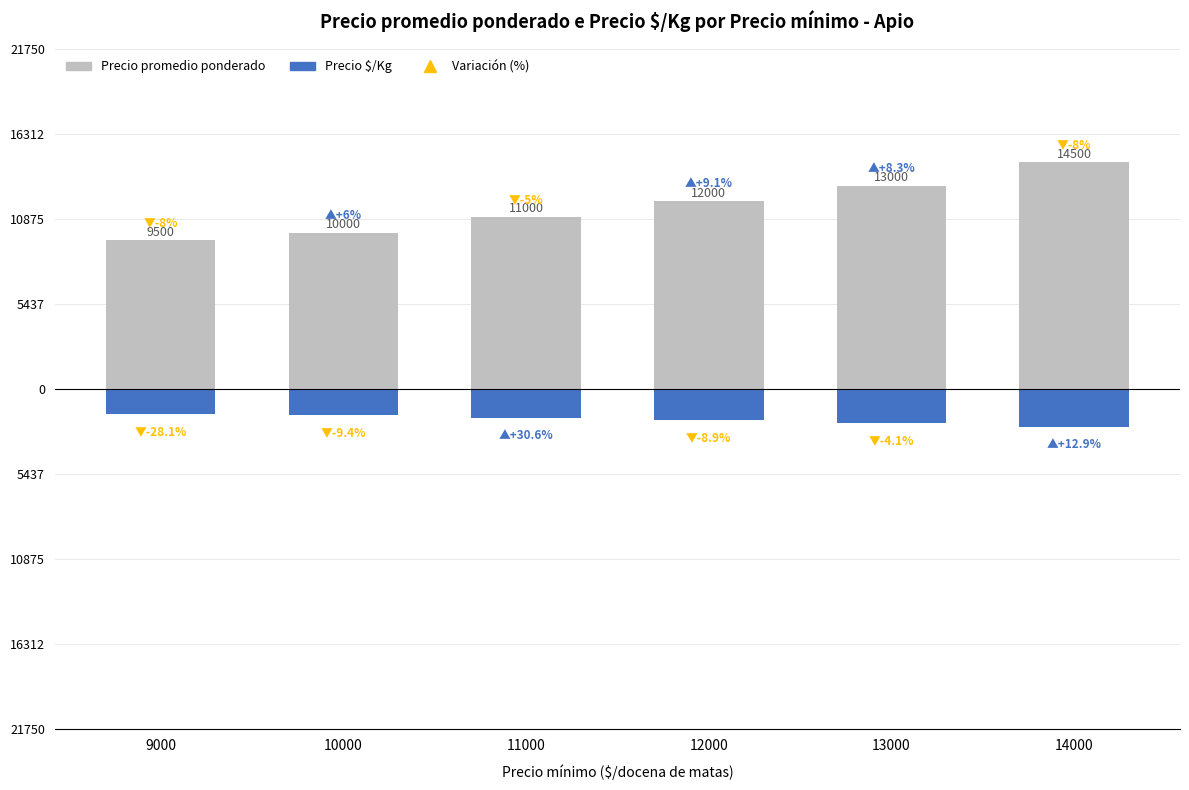

Which series has the largest total across all categories?

Precio promedio ponderado